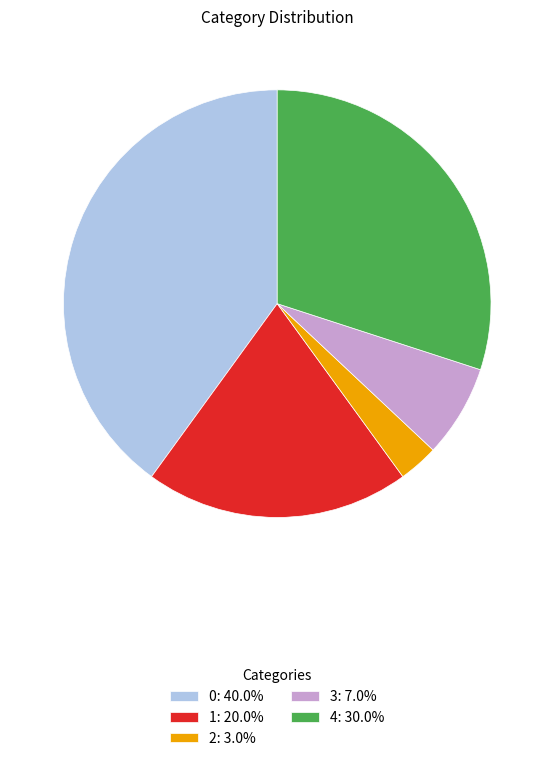

Is there a majority slice in this chart?

No